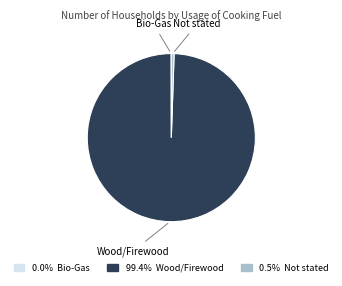

Is there any slice that represents more than half of the pie?

Yes